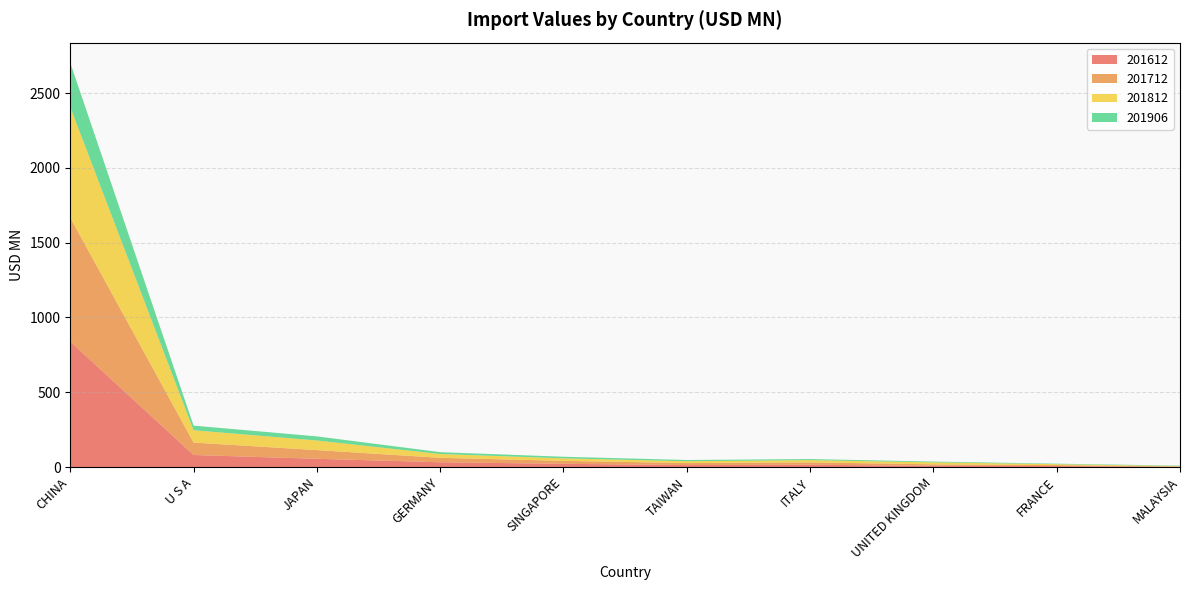

Reading right to left, what are all the values shown in this chart?

201612: 1.8	6.6	8.0	15.4	13.1	21.4	31.9	55.0	80.5	838.4
201712: 1.9	6.0	9.9	15.6	13.2	19.8	29.6	58.1	83.0	828.7
201812: 3.0	6.4	13.3	15.0	12.3	16.8	25.4	64.2	82.3	738.5
201906: 2.6	3.3	5.2	7.2	8.3	10.6	12.5	27.5	30.9	296.1